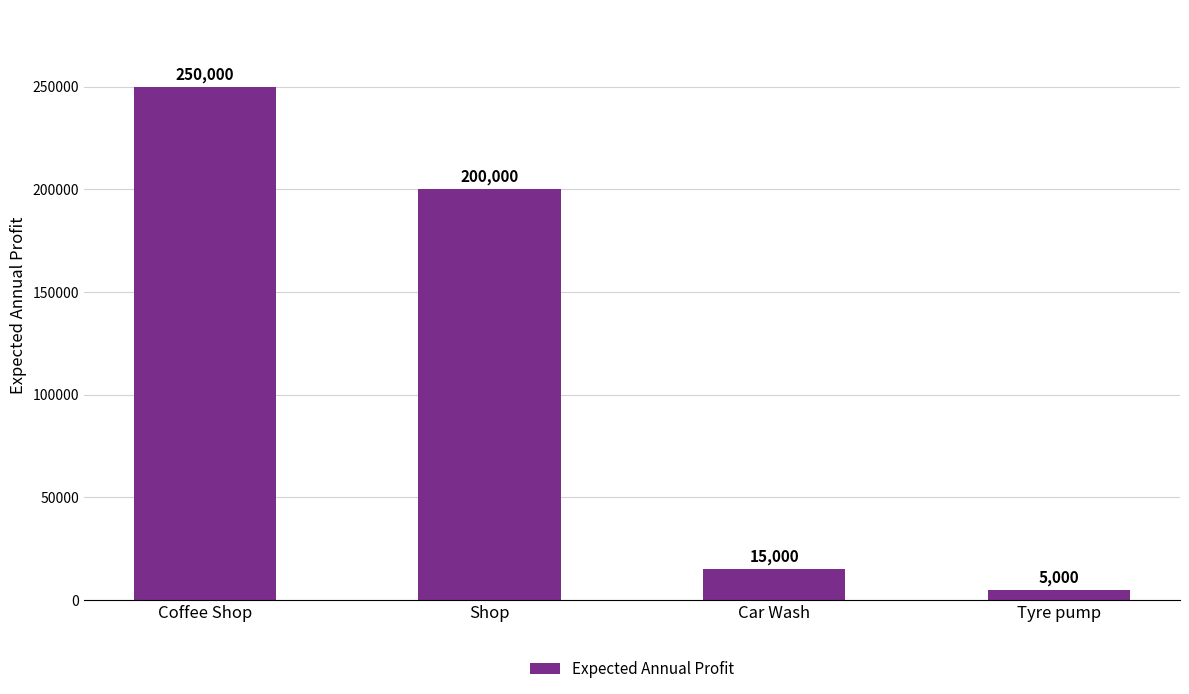

Rank the categories by value from lowest to highest.

Tyre pump, Car Wash, Shop, Coffee Shop